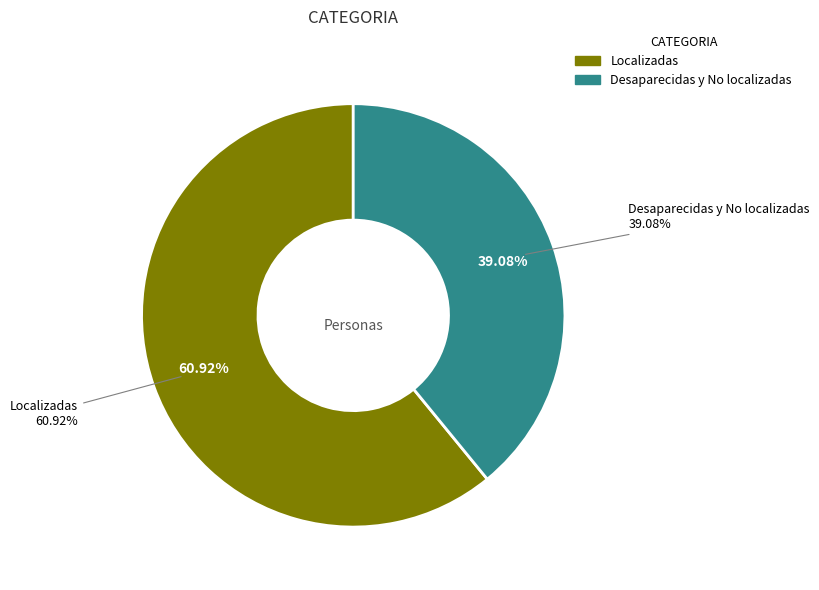

True or false: Desaparecidas y No localizadas accounts for 39% of the total.

True